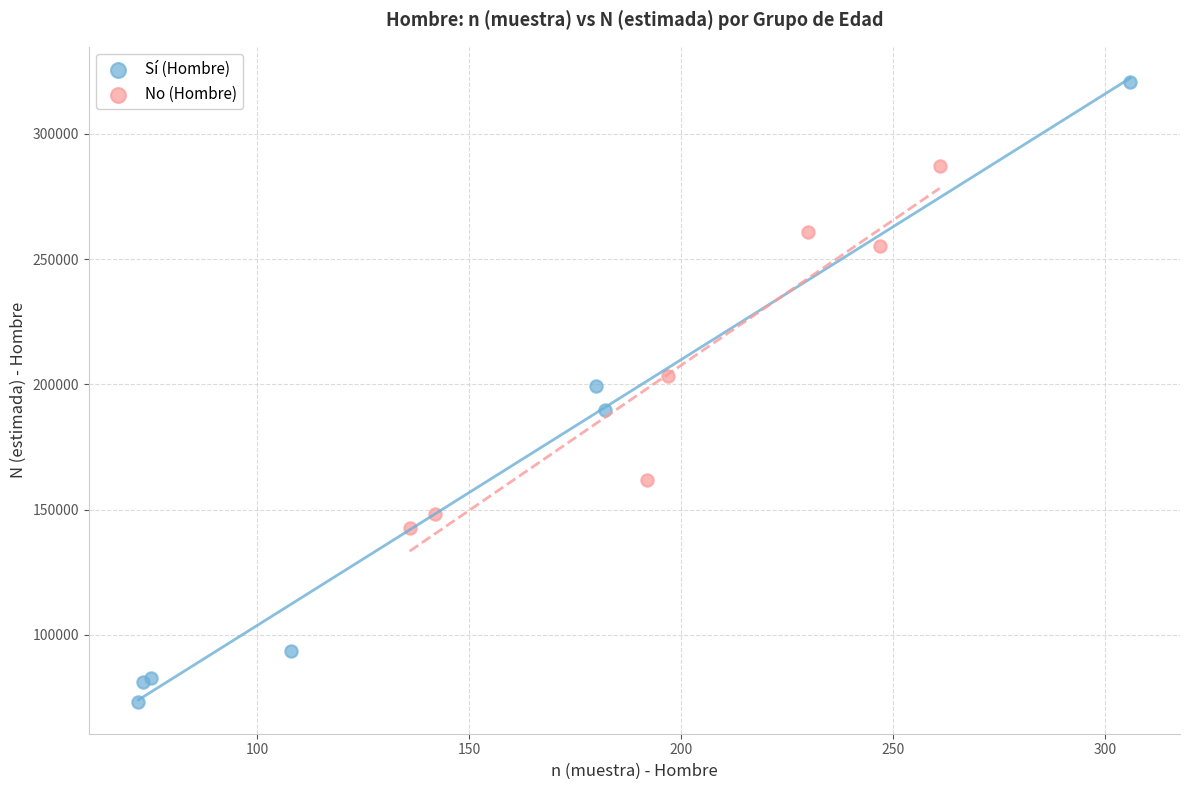

Which series contains the lowest Y value?

Sí (Hombre)